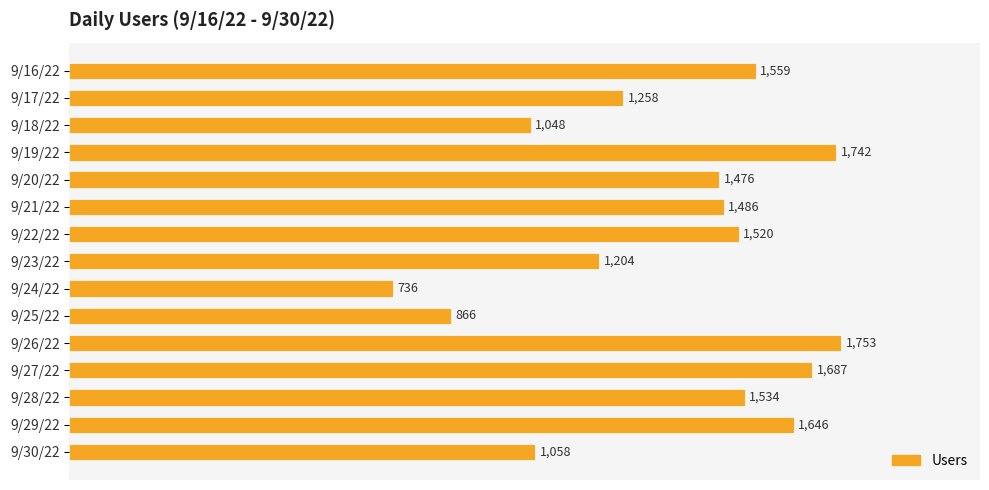

Reading top to bottom, transcribe all the data shown in this chart.

9/16/22=1559	9/17/22=1258	9/18/22=1048	9/19/22=1742	9/20/22=1476	9/21/22=1486	9/22/22=1520	9/23/22=1204	9/24/22=736	9/25/22=866	9/26/22=1753	9/27/22=1687	9/28/22=1534	9/29/22=1646	9/30/22=1058